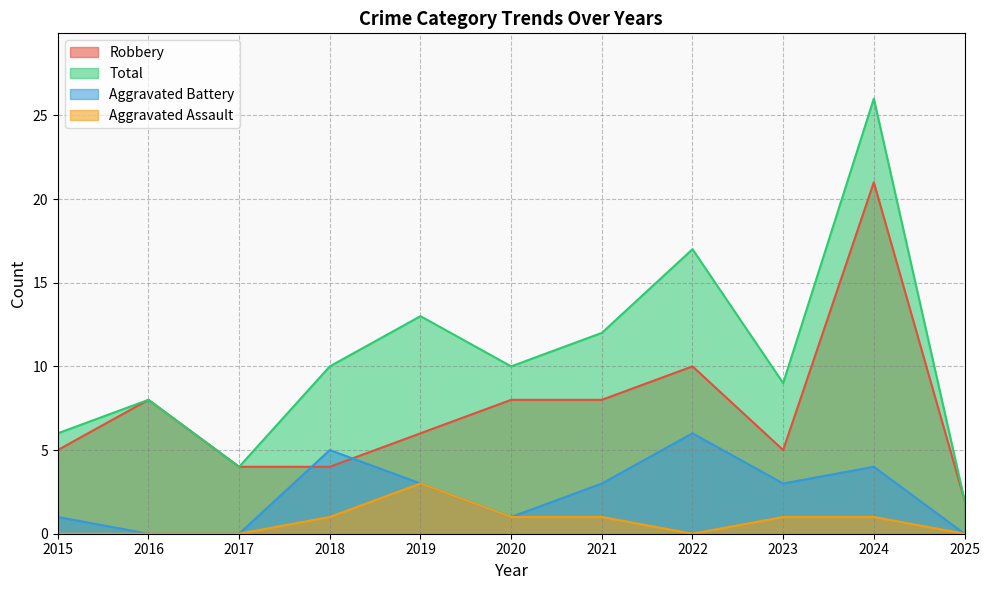

True or false: Aggravated Assault and Total intersect in this chart.

False